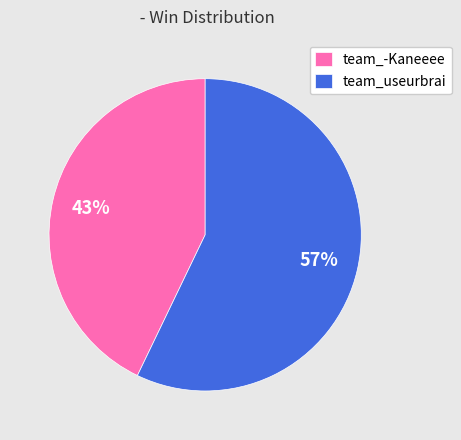

Count the number of slices in the pie.

2